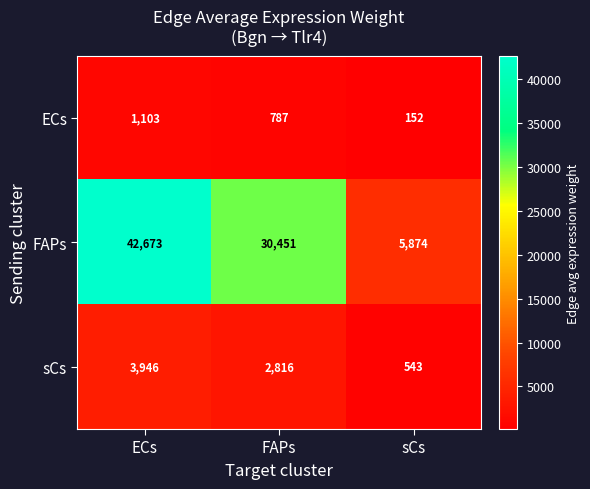

Count the sCs values in the range 543 to 3946.

3